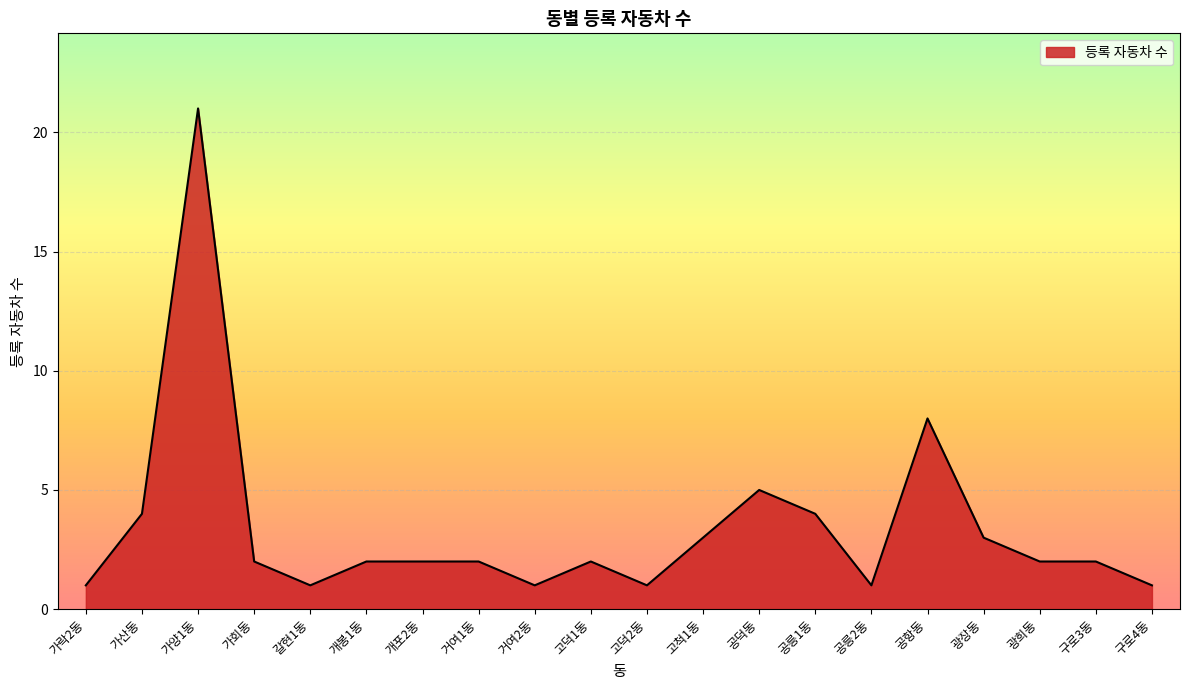

At which category does the chart reach its peak across all series?

가양1동